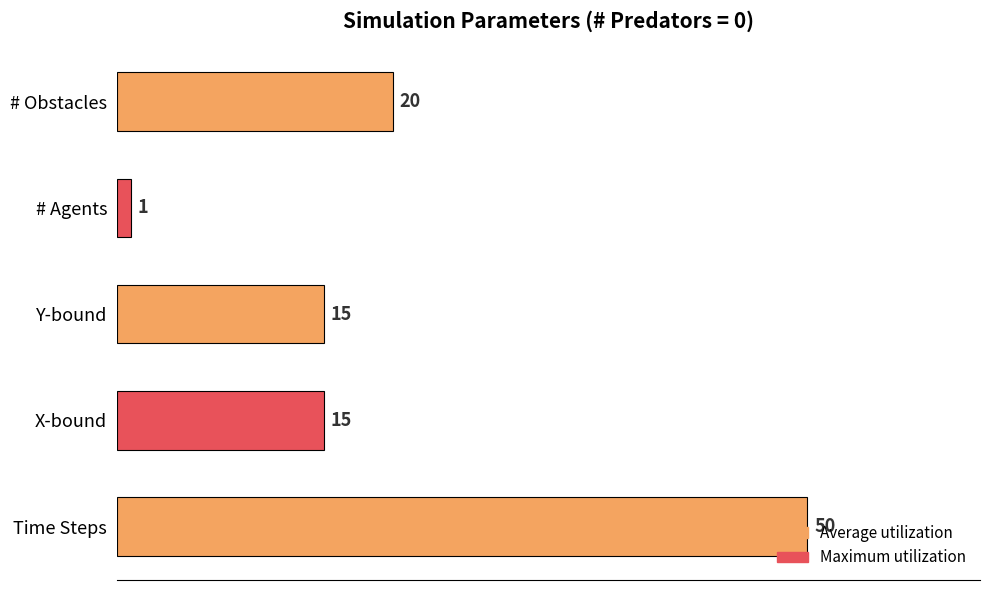

Which has a higher value, Time Steps or Y-bound?

Time Steps